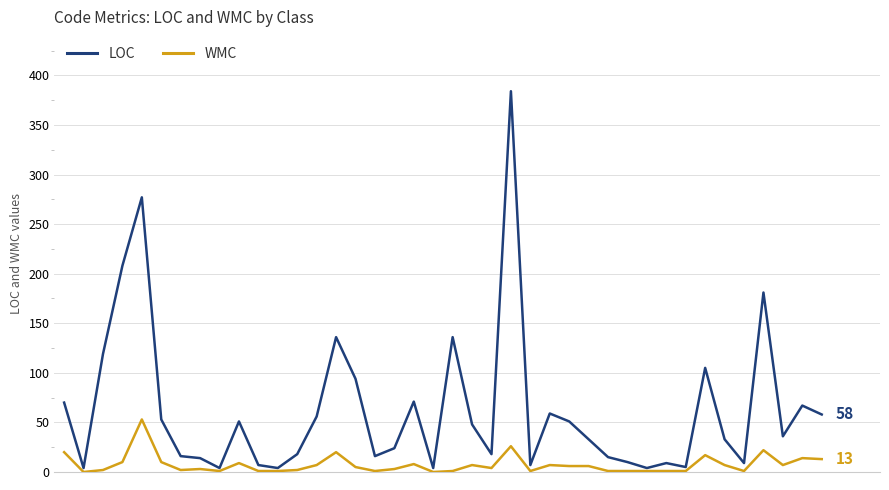

Is this an area chart (filled region under the line)?

No